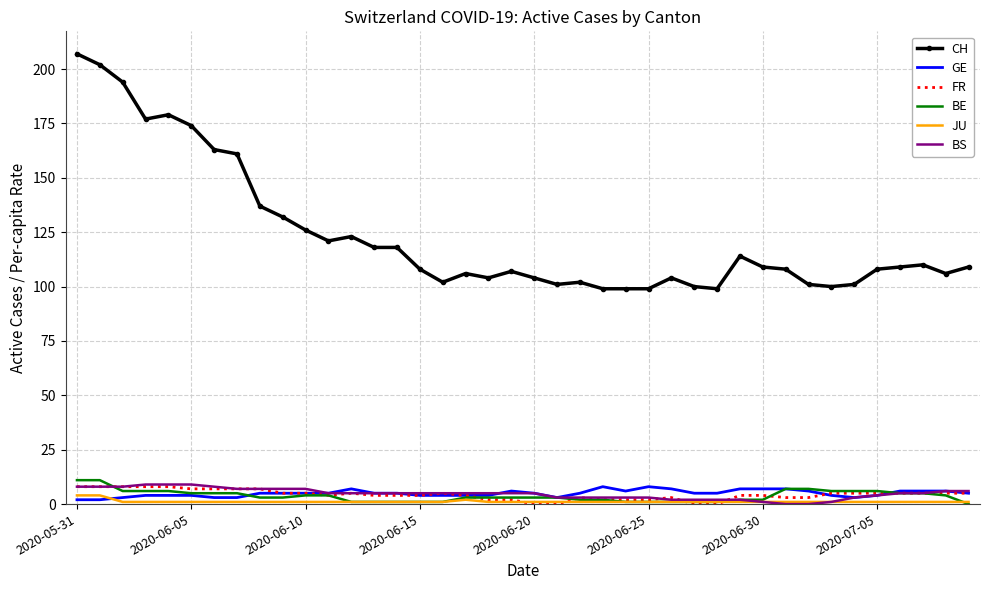

What is the difference between the maximum and minimum values in the JU series?

3